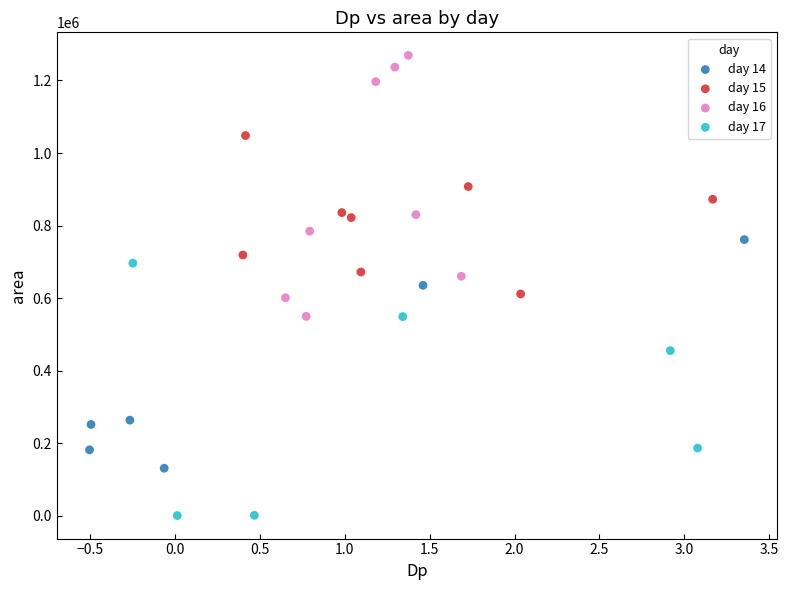

Which series reaches the minimum Y coordinate?

day 17